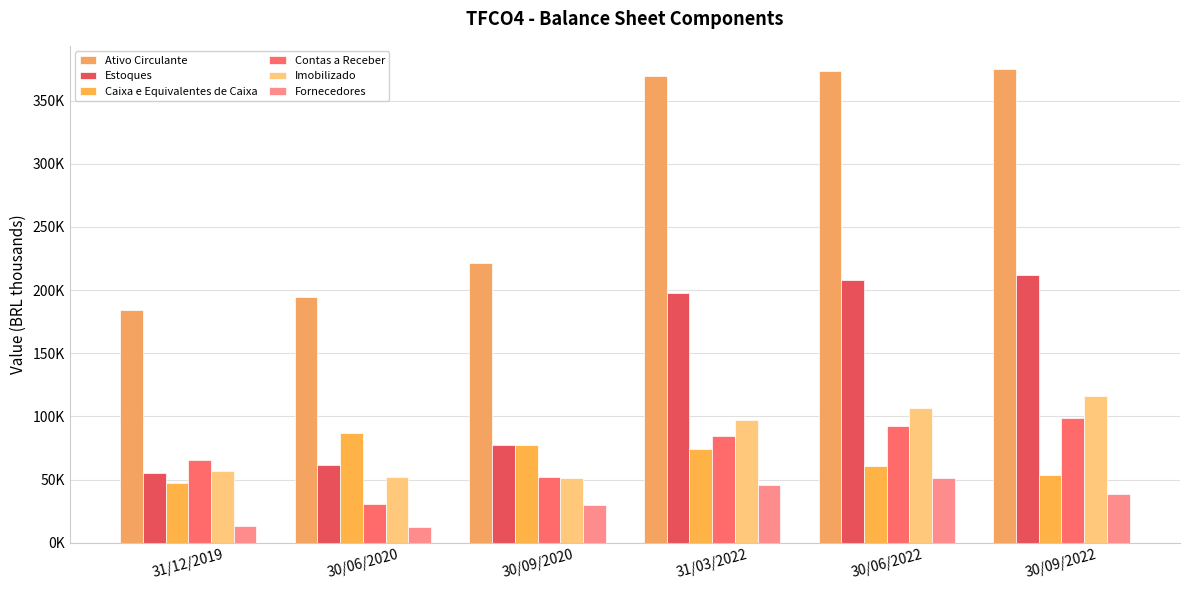

Is it true that Caixa e Equivalentes de Caixa equals 77260.0 at 30/09/2020?

True